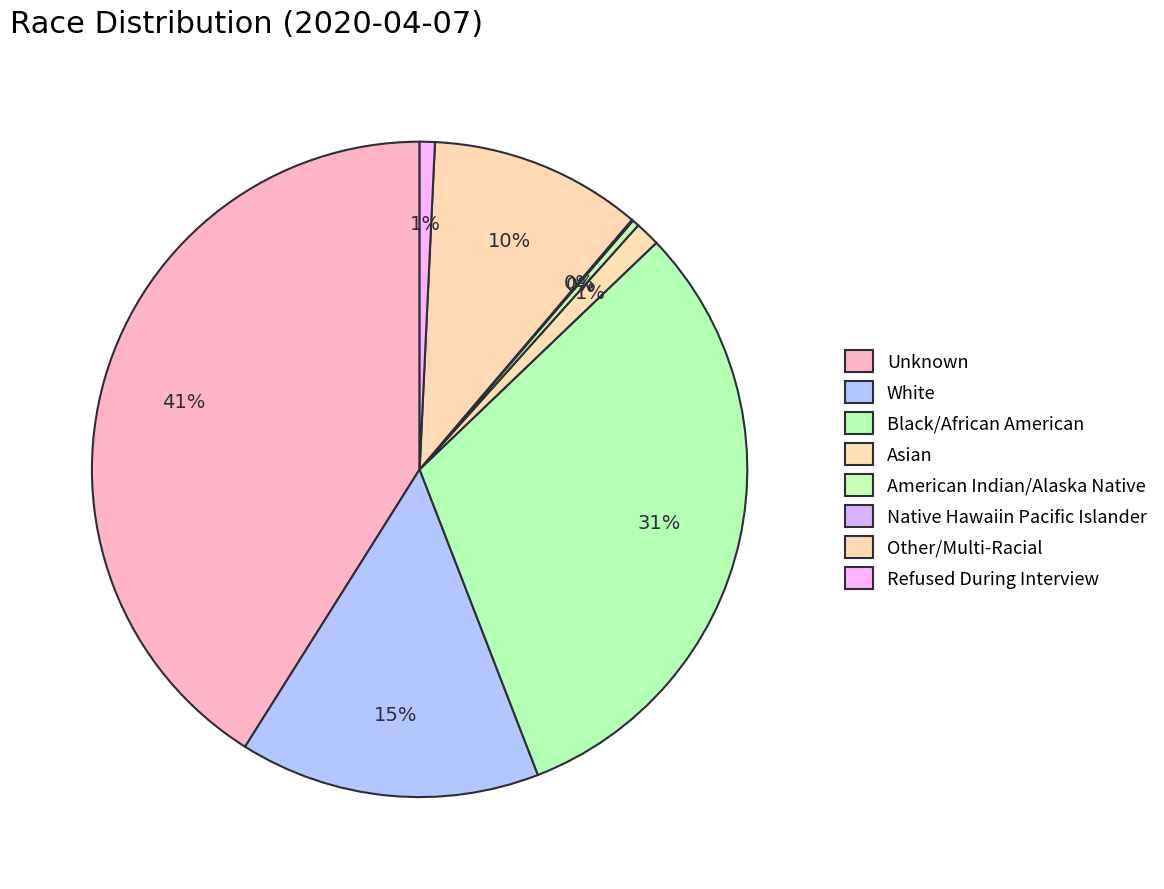

Approximately how many times larger is the value at White compared to Unknown?

0.4